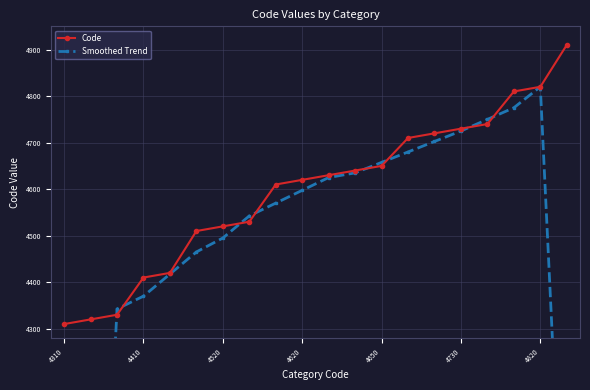

The value of Code at 4650 is 4650. True or false?

True